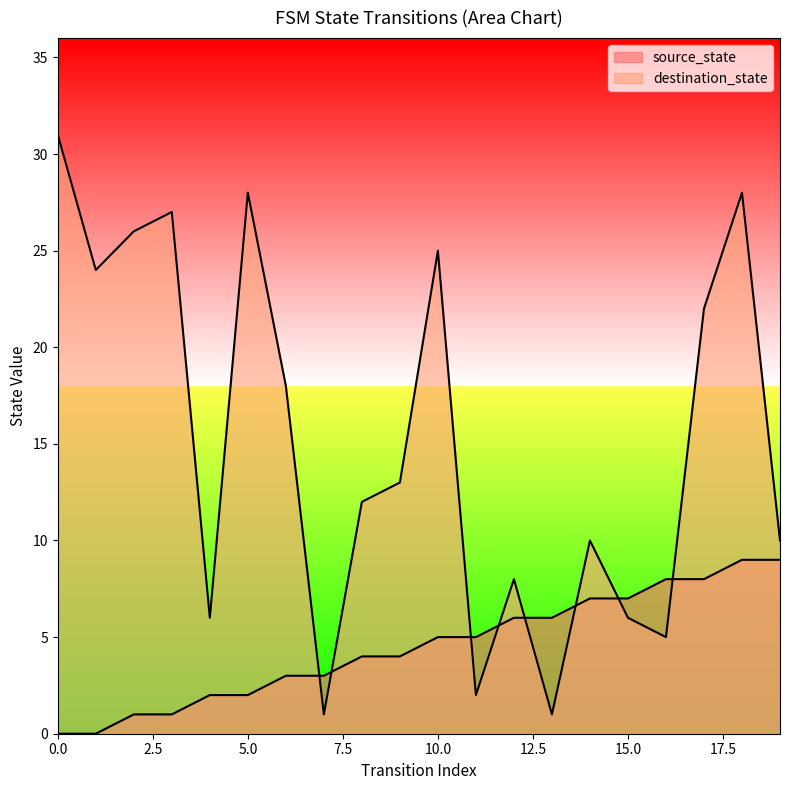

How many lines are shown in the chart?

2